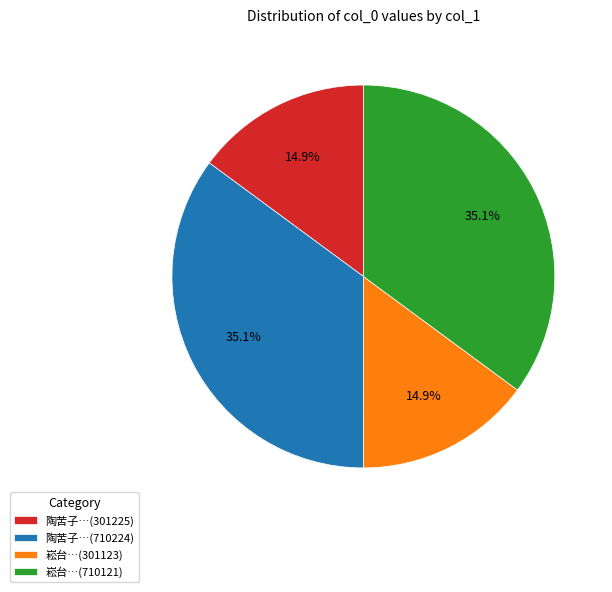

Is there any slice that represents more than half of the pie?

No